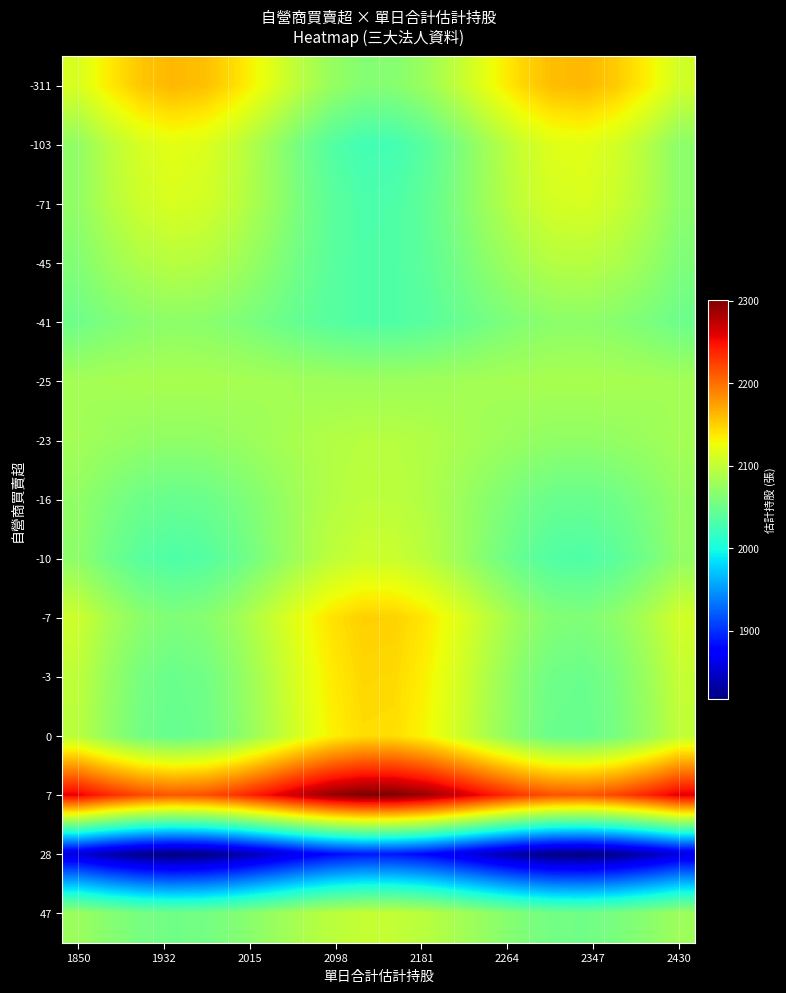

Reading right to left, transcribe all the data shown in this chart.

-311: 2109.2	2133.6	2152.9	2162.5	2159.9	2145.8	2123.8	2099.0	2077.7	2065.1	2064.1	2075.2	2095.5	2120.1	2142.9	2158.5	2162.9	2155.1	2137.0	2113.0
-103: 2068.4	2091.7	2110.1	2119.3	2116.8	2103.4	2082.3	2058.7	2038.3	2026.2	2025.3	2035.8	2055.2	2078.7	2100.6	2115.4	2119.6	2112.2	2094.9	2072.0
-71: 2068.9	2089.0	2105.0	2112.8	2110.7	2099.1	2080.9	2060.5	2042.9	2032.4	2031.7	2040.8	2057.5	2077.8	2096.7	2109.5	2113.2	2106.7	2091.8	2072.0
-45: 2060.7	2075.8	2087.8	2093.7	2092.2	2083.4	2069.7	2054.3	2041.1	2033.2	2032.6	2039.5	2052.1	2067.4	2081.6	2091.3	2094.0	2089.2	2077.9	2063.0
-41: 2049.6	2058.5	2065.5	2068.9	2068.0	2062.9	2054.9	2045.9	2038.2	2033.6	2033.3	2037.3	2044.6	2053.6	2061.8	2067.5	2069.1	2066.2	2059.7	2051.0
-25: 2081.7	2083.5	2084.8	2085.5	2085.3	2084.3	2082.8	2081.0	2079.5	2078.6	2078.5	2079.3	2080.8	2082.5	2084.1	2085.2	2085.5	2085.0	2083.7	2082.0
-23: 2082.9	2077.3	2072.9	2070.8	2071.3	2074.5	2079.6	2085.2	2090.0	2092.9	2093.1	2090.6	2086.0	2080.4	2075.2	2071.7	2070.7	2072.4	2076.6	2082.0
-16: 2073.9	2061.6	2051.8	2047.0	2048.3	2055.4	2066.6	2079.1	2089.8	2096.2	2096.7	2091.1	2080.9	2068.4	2056.9	2049.0	2046.8	2050.8	2059.9	2072.0
-10: 2071.8	2053.8	2039.6	2032.5	2034.4	2044.8	2061.1	2079.3	2095.0	2104.4	2105.0	2096.9	2081.9	2063.8	2046.9	2035.5	2032.2	2038.0	2051.3	2069.0
-7: 2109.4	2087.4	2069.9	2061.3	2063.6	2076.3	2096.3	2118.6	2137.9	2149.3	2150.2	2140.2	2121.9	2099.6	2078.9	2064.9	2060.9	2068.0	2084.3	2106.0
-3: 2101.7	2077.6	2058.5	2049.0	2051.6	2065.5	2087.4	2111.8	2132.9	2145.5	2146.4	2135.5	2115.4	2091.0	2068.4	2053.0	2048.6	2056.3	2074.3	2098.0
0: 2098.7	2074.7	2055.6	2046.2	2048.7	2062.6	2084.4	2108.8	2129.8	2142.3	2143.3	2132.4	2112.3	2088.0	2065.5	2050.1	2045.7	2053.5	2071.3	2095.0
7: 2260.4	2238.5	2221.2	2212.6	2214.9	2227.5	2247.4	2269.5	2288.6	2300.0	2300.8	2290.9	2272.7	2250.7	2230.2	2216.2	2212.3	2219.3	2235.5	2257.0
28: 1855.7	1838.0	1824.0	1817.1	1819.0	1829.2	1845.2	1863.1	1878.6	1887.8	1888.5	1880.5	1865.7	1847.9	1831.3	1820.0	1816.8	1822.5	1835.6	1853.0
47: 2078.8	2066.9	2057.4	2052.7	2054.0	2060.9	2071.7	2083.8	2094.3	2100.5	2101.0	2095.6	2085.6	2073.5	2062.3	2054.7	2052.5	2056.4	2065.2	2077.0